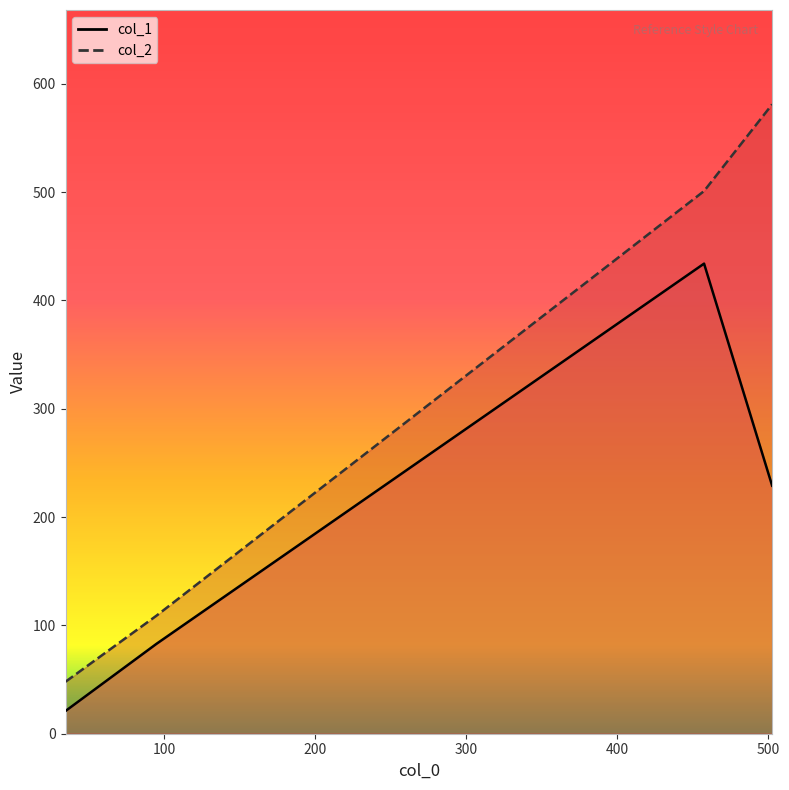

Reading left to right, list all the values displayed in this chart.

col_1: 34.833333333333336=21	95.08333333333333=83	457.75=434	502.8333333333333=229
col_2: 34.833333333333336=48	95.08333333333333=109	457.75=501	502.8333333333333=581